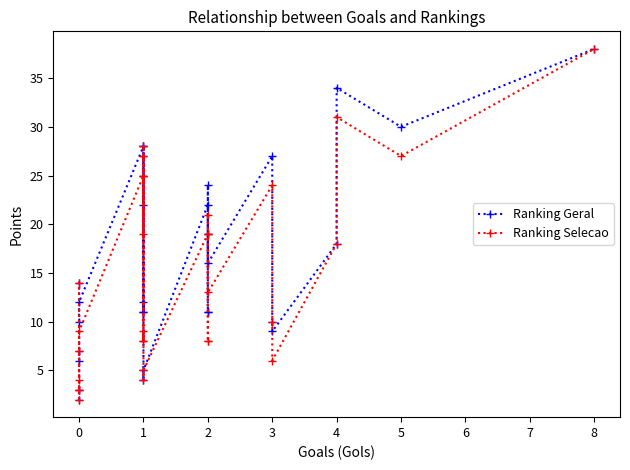

What value does the Ranking Geral series have at 2, to the nearest 5?

25